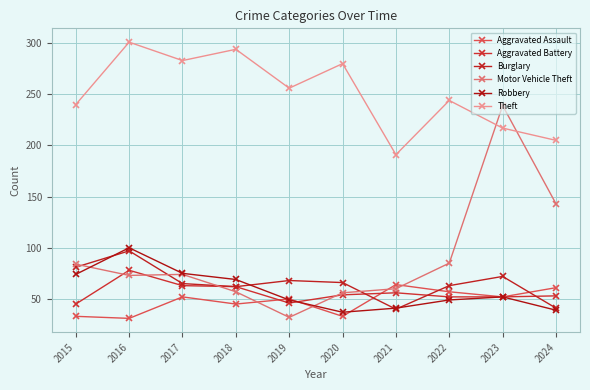

At which label does Motor Vehicle Theft first exceed 74?

2015